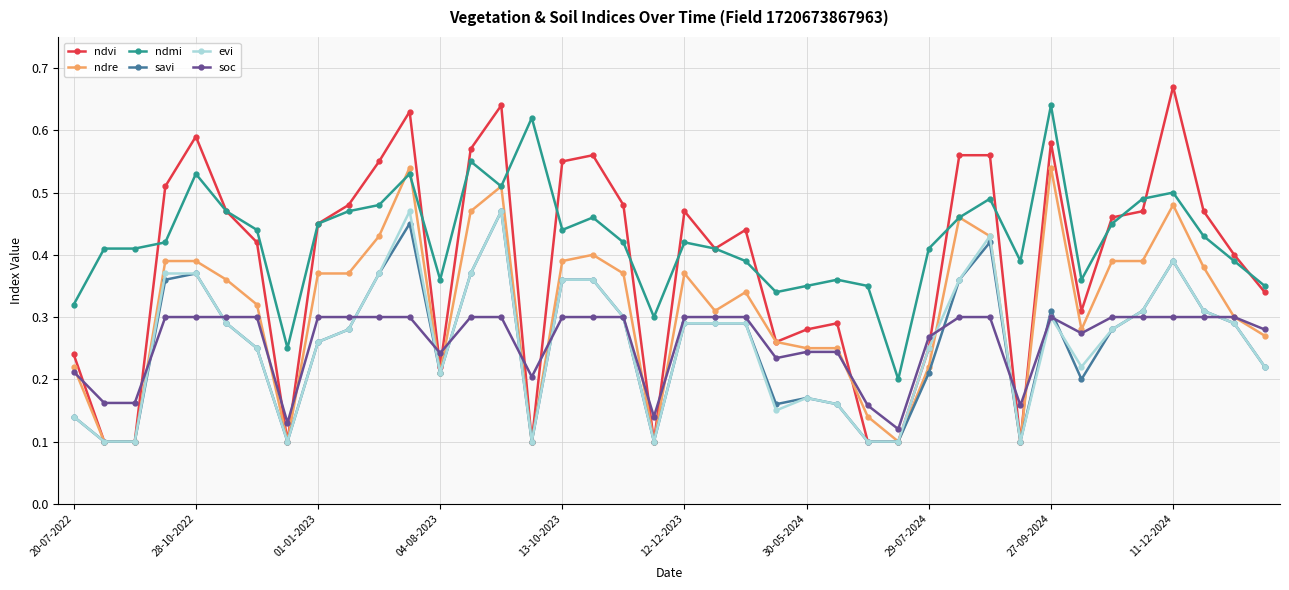

Count the evi values in the range 0 to 1.

40